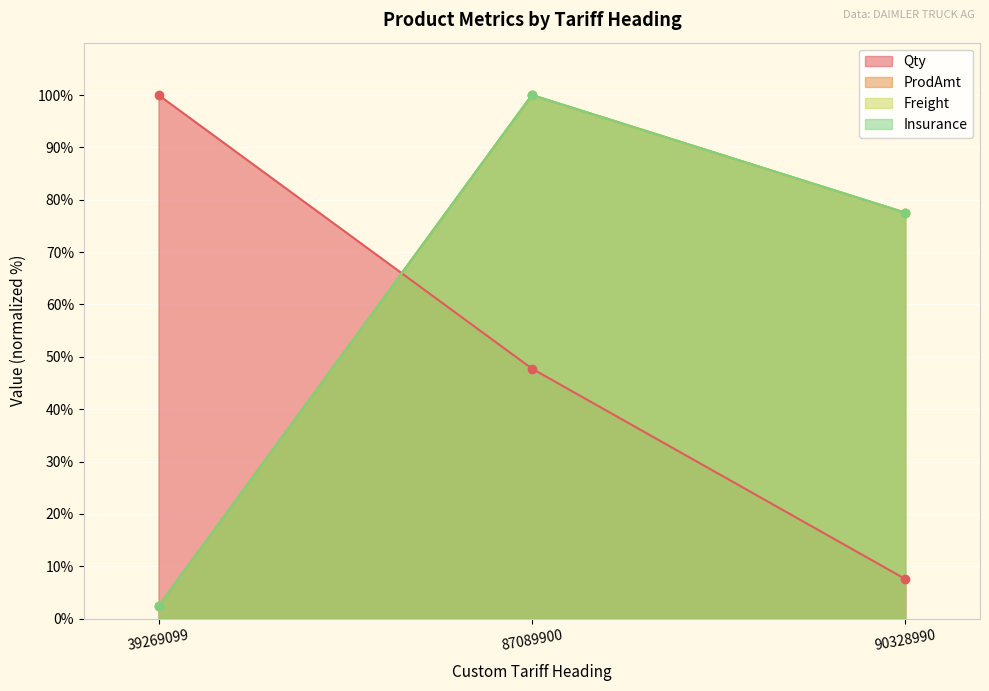

What is the total value across all series at 39269099?

107.2